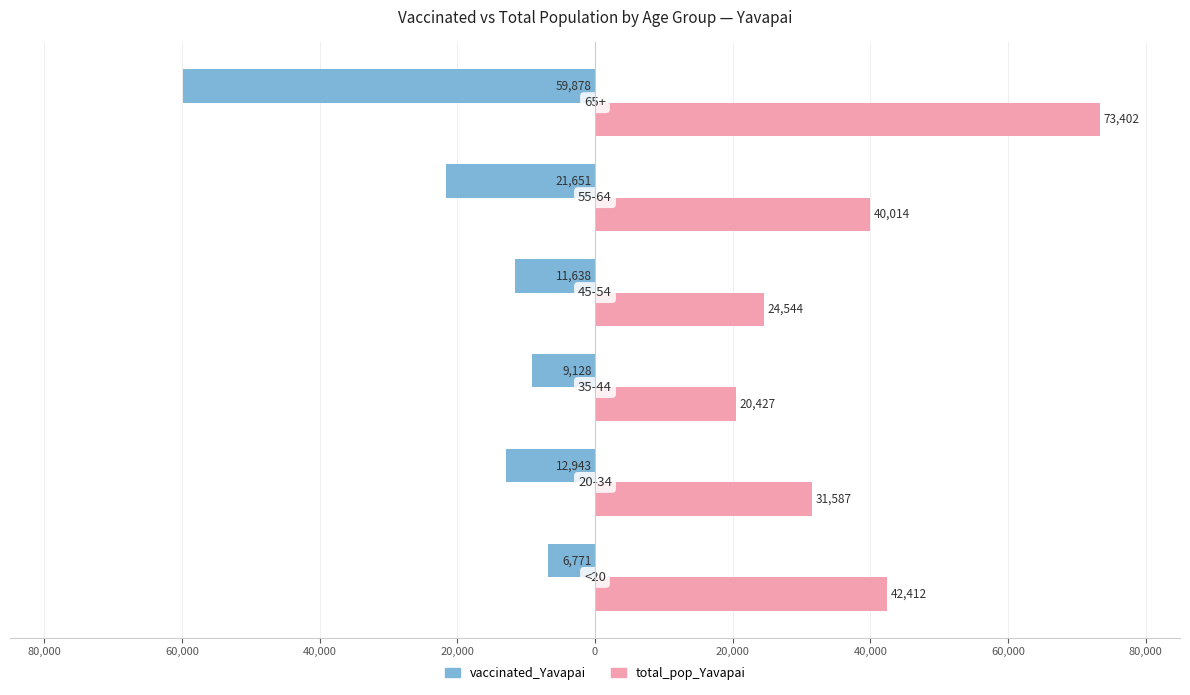

What are all the series names shown in the legend?

vaccinated_Yavapai, total_pop_Yavapai